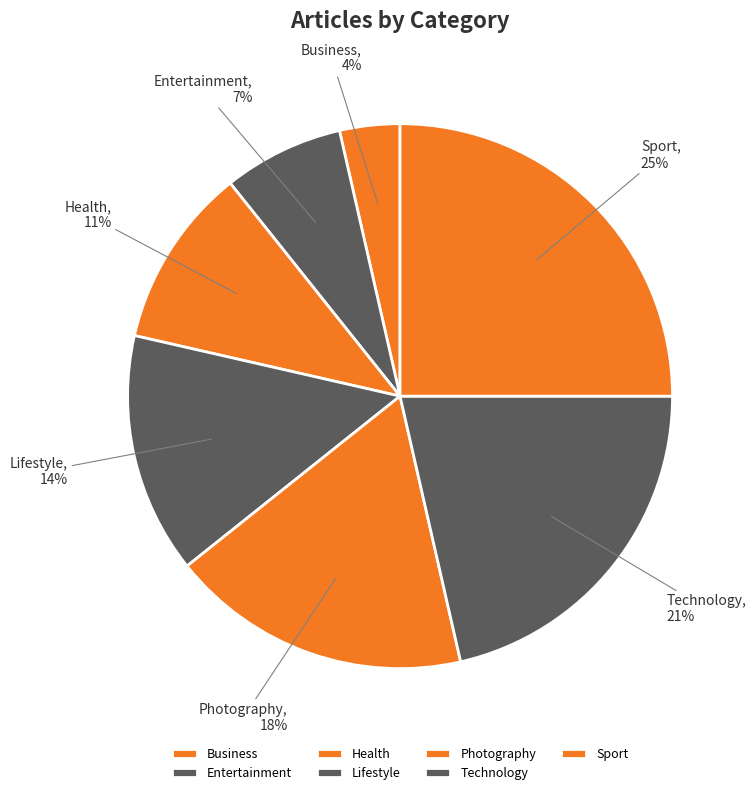

Which has a higher value, Photography or Technology?

Technology